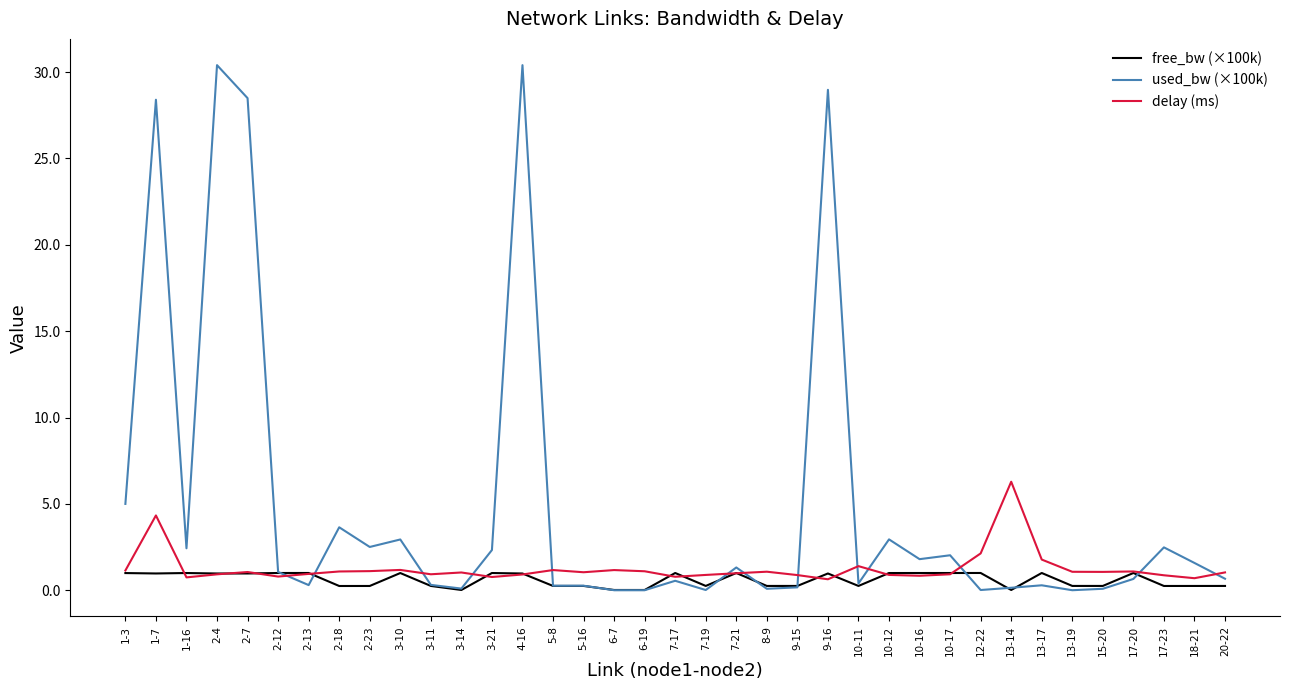

Which series has the largest range (max minus min)?

used_bw (×100k)